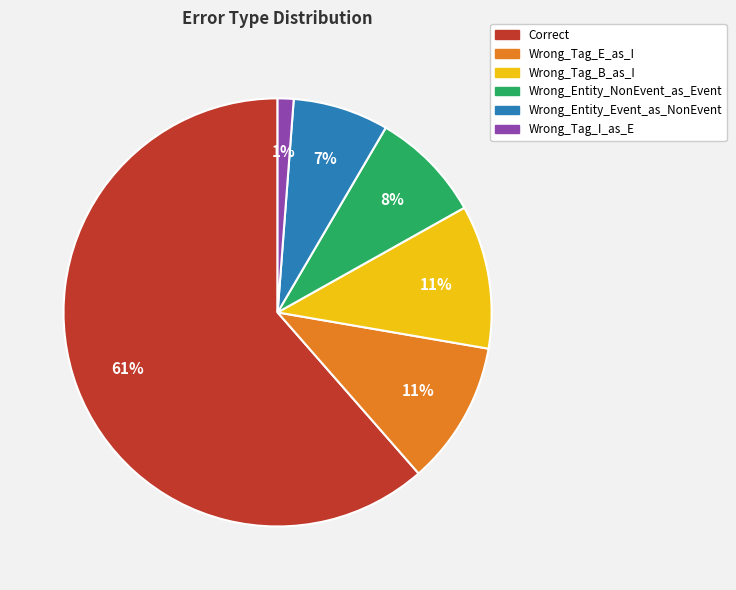

True or false: Wrong_Tag_I_as_E accounts for 16% of the total.

False